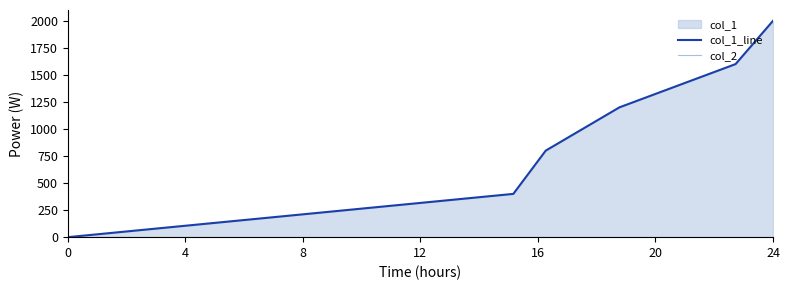

True or false: col_2 and col_1_line cross at least once.

False